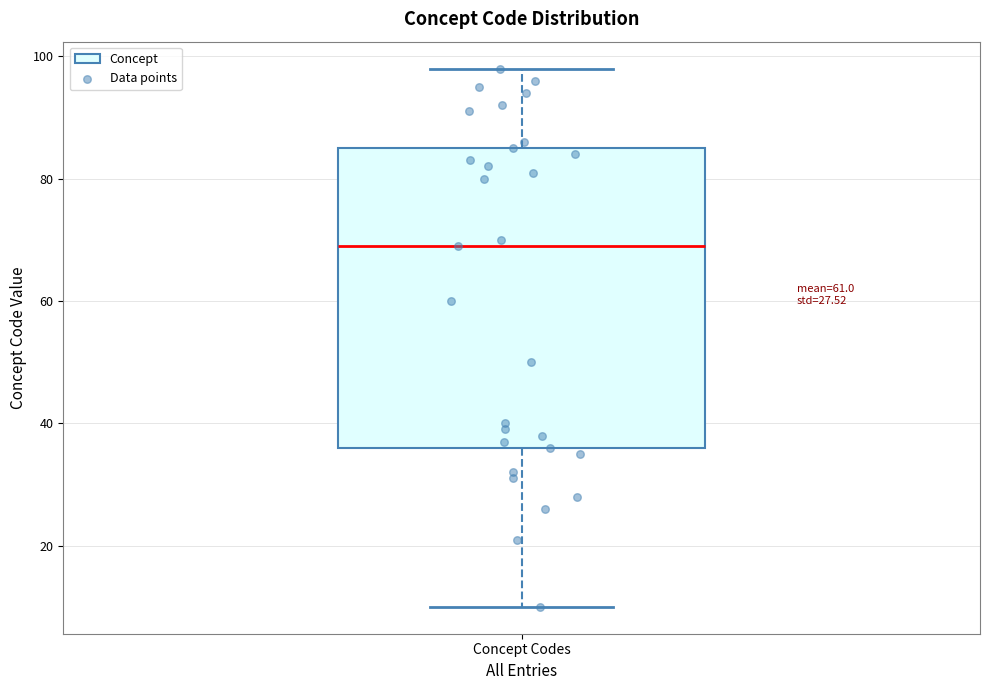

Where does the upper whisker of the box for Concept Codes end on the y-axis? The values are not printed on the chart, so give them approximately, as read against the axis.

98